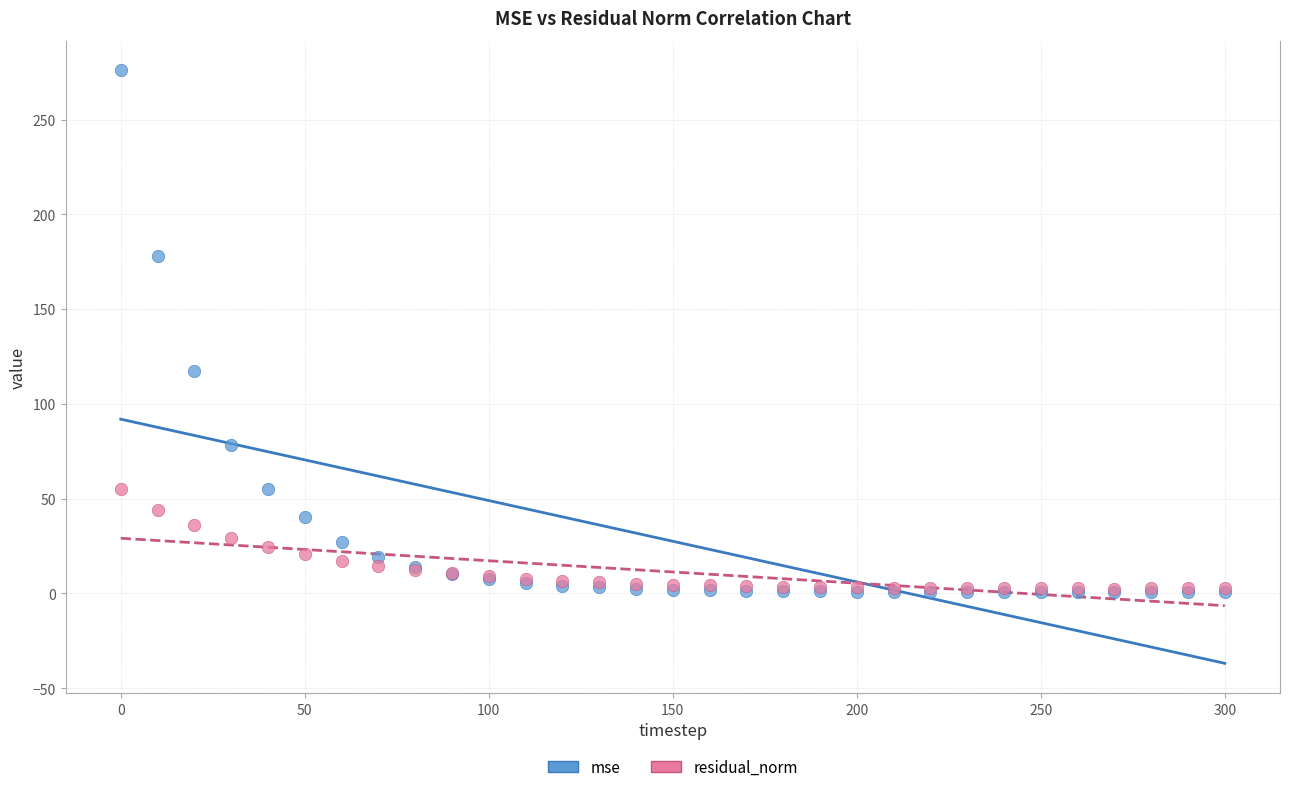

In the mse series, what Y value is closest to 138?

117.3